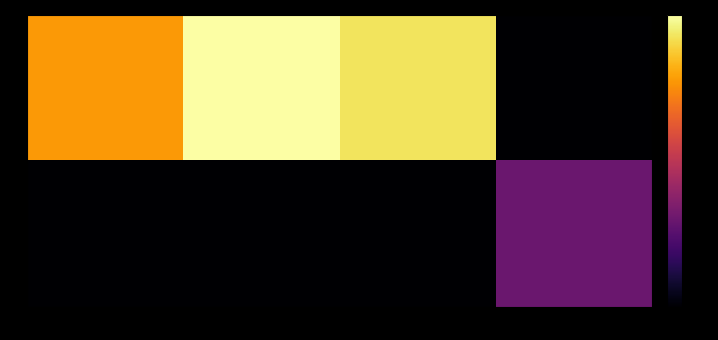

Which series has the largest total across all categories?

8